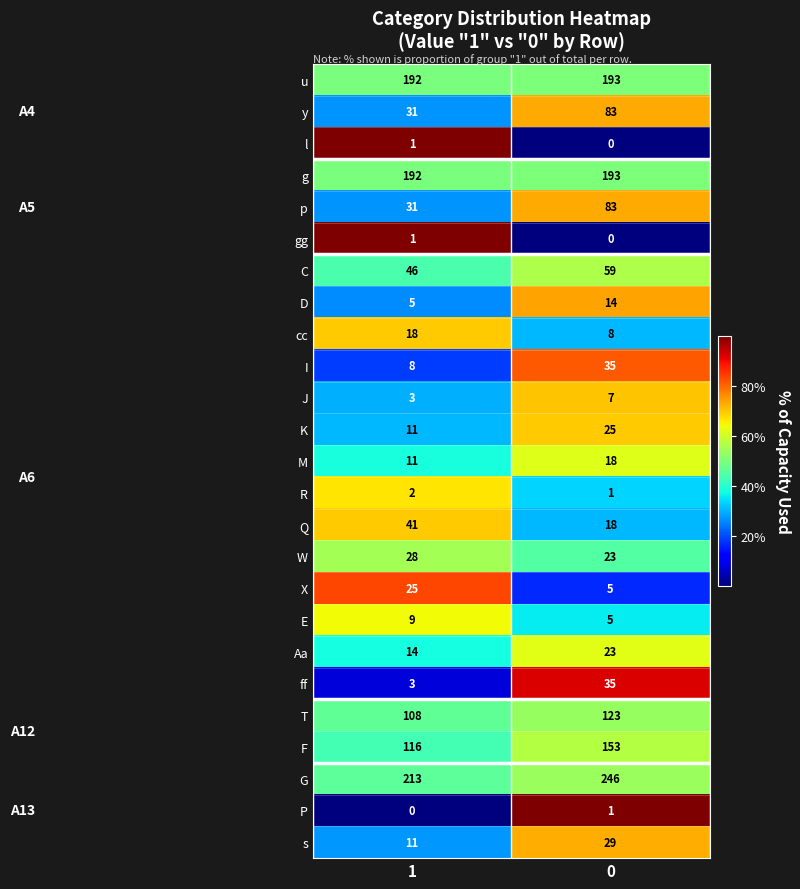

The value of J at 1 is 1. True or false?

False